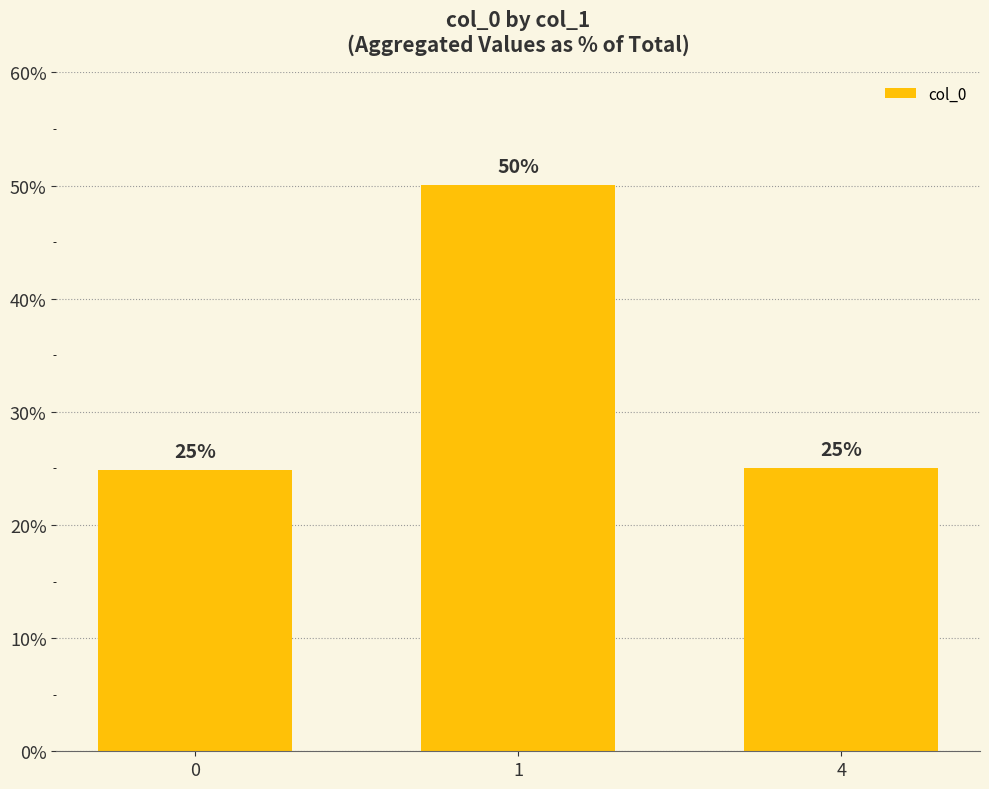

What is the minimum value shown in the chart?

24.9